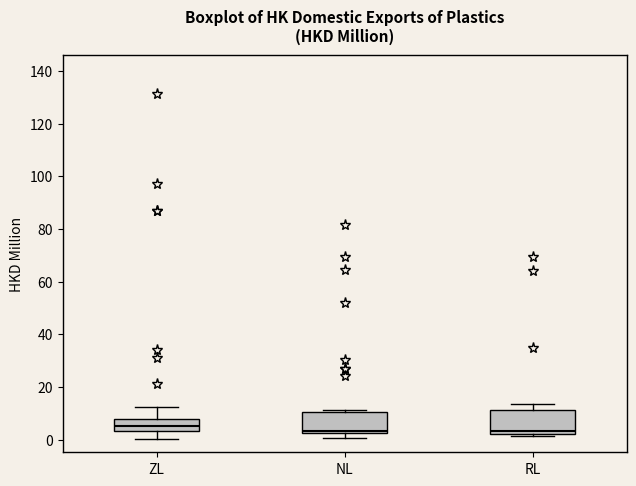

Reading left to right, read every box against the y-axis: the position of its median line, the range the box covers, and the ends of its whiskers. The values are not printed on the chart, so give them approximately, as read against the axis.

ZL: median 6, box 4 to 8, whiskers 0 to 12
NL: median 4, box 2 to 10, whiskers 0 to 12
RL: median 4, box 2 to 12, whiskers 2 (just below the box's lower edge) to 14